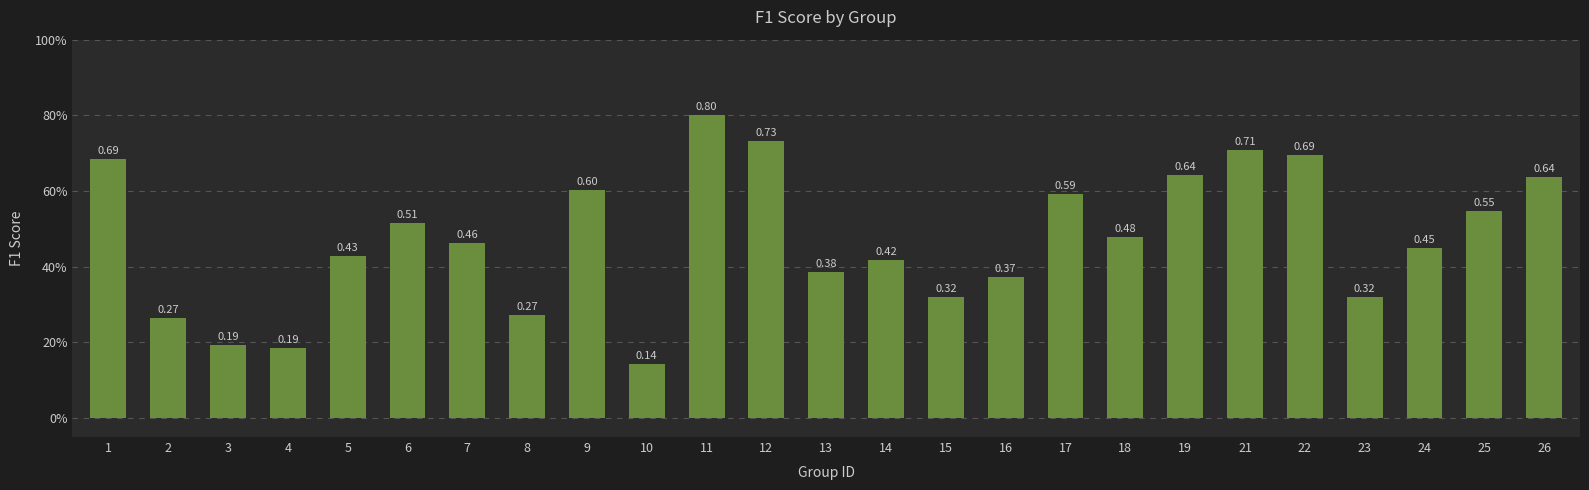

Are the bars horizontal?

No